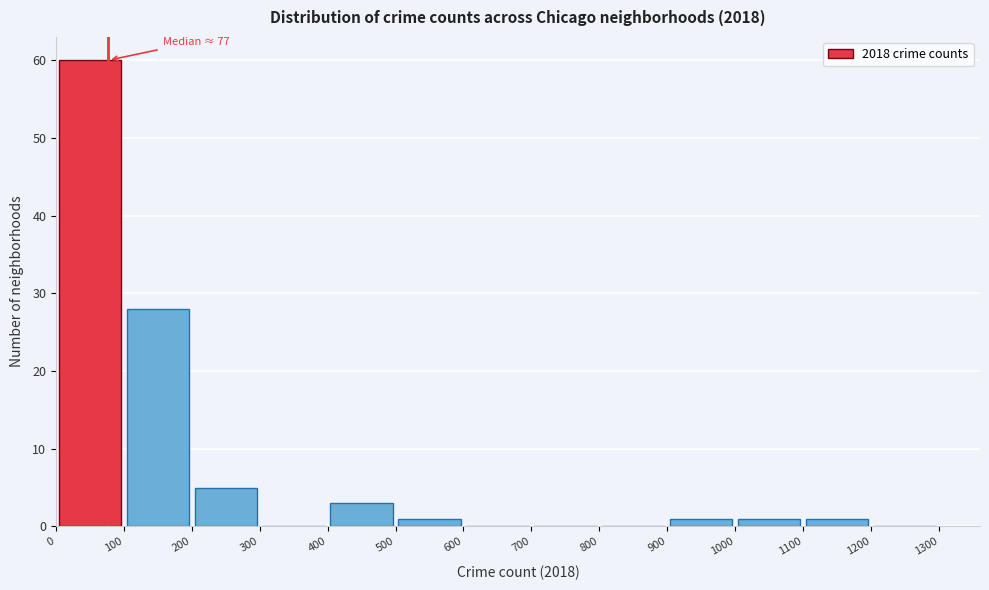

Which range on the x-axis has the tallest bar?

0 to 100